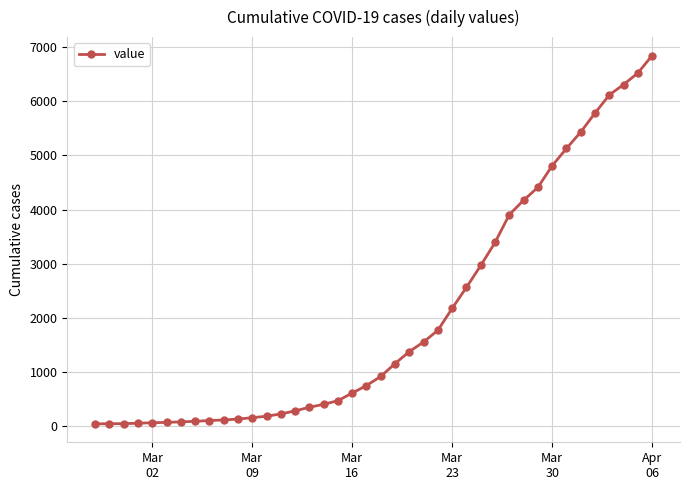

What is the maximum value shown in the chart?

6844